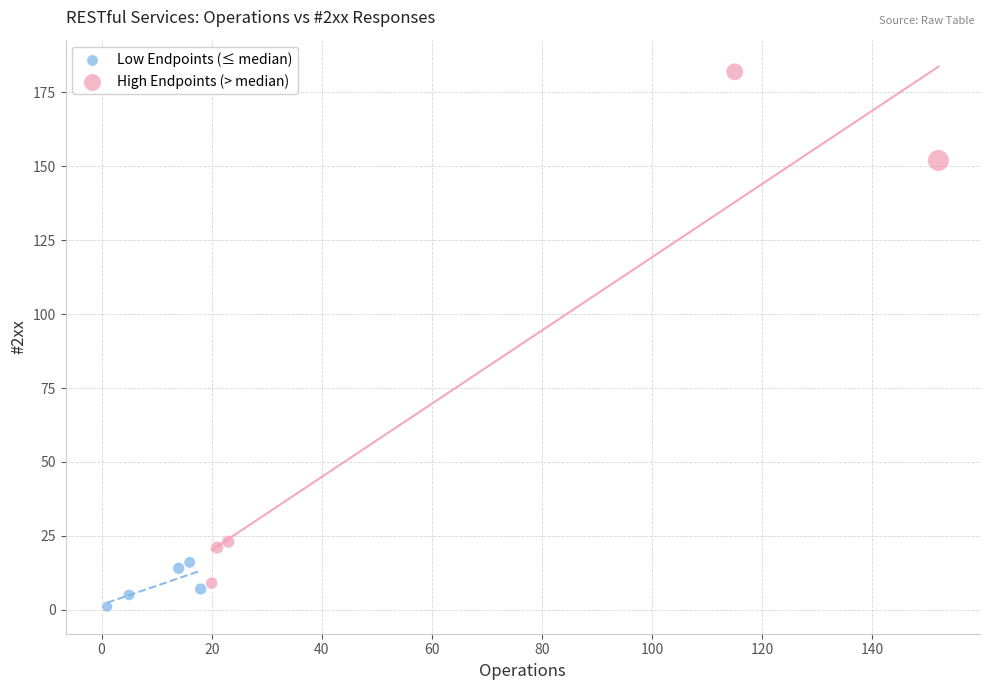

Which series contains the highest Y value?

High Endpoints (> median)